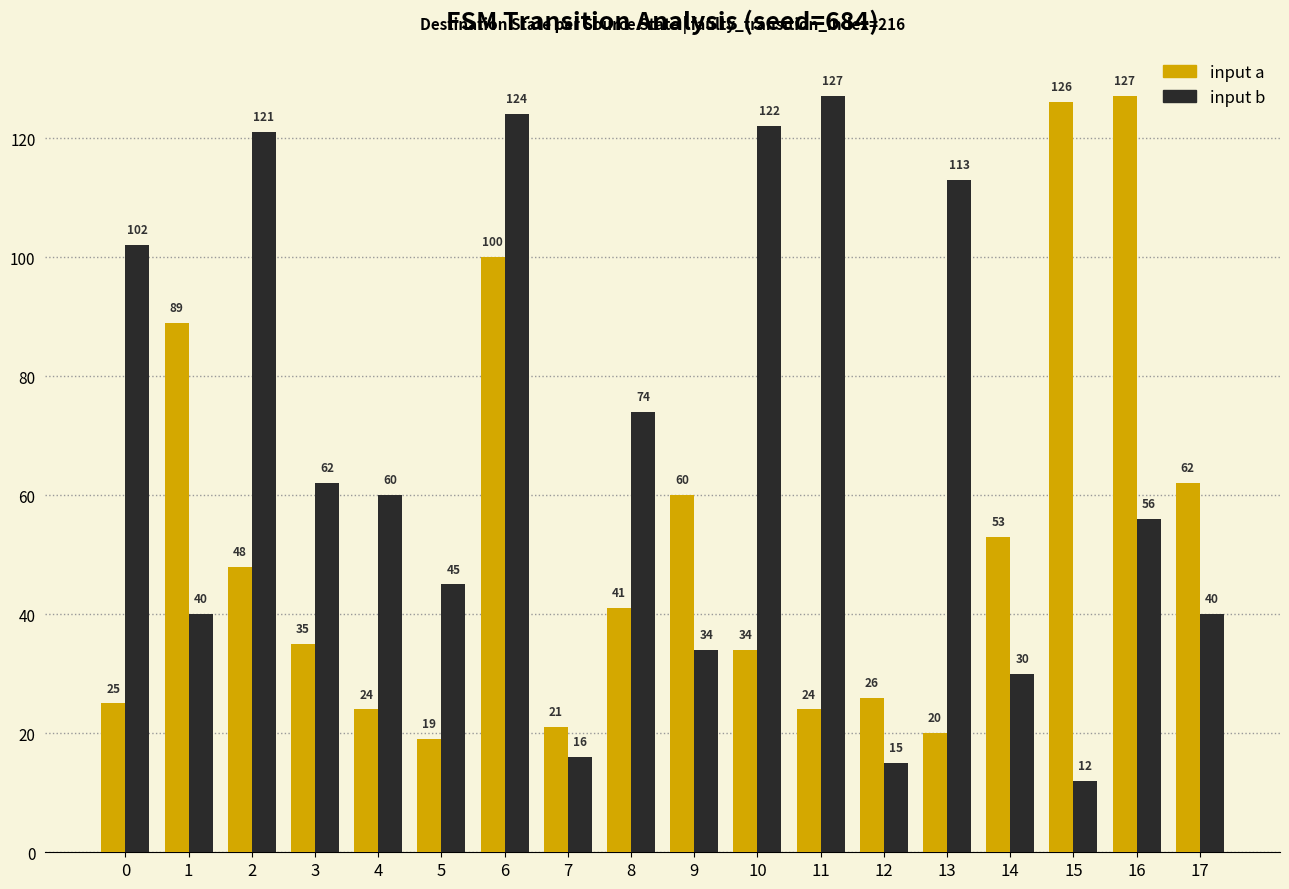

What are all the series names shown in the legend?

input a, input b